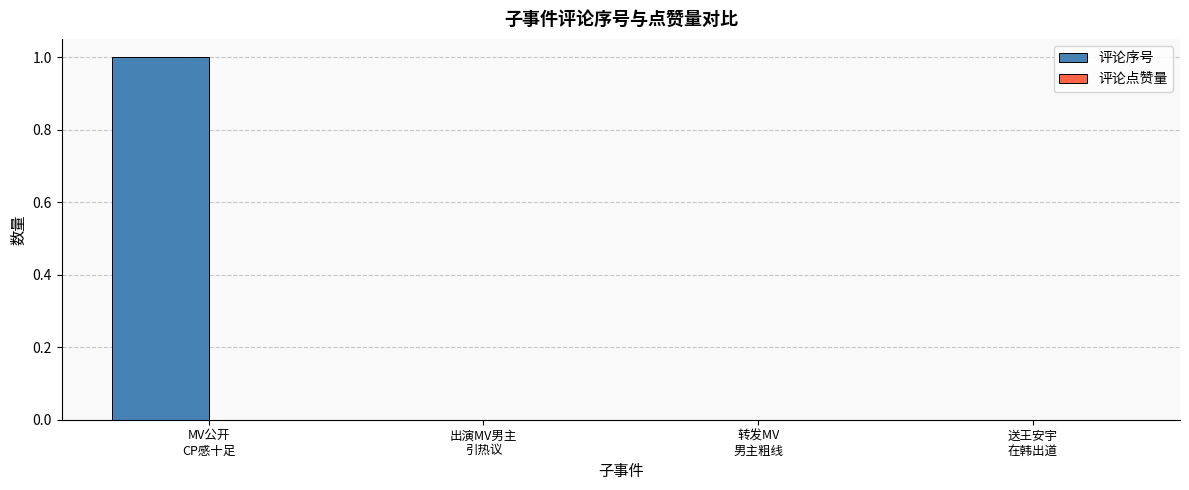

What is the greatest value displayed?

1